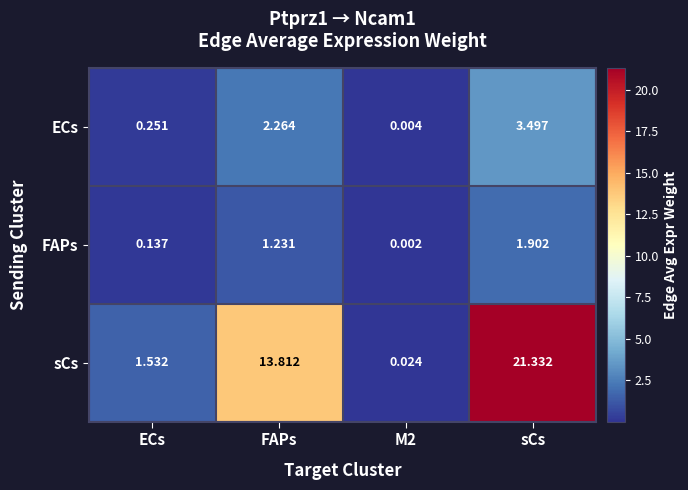

How many series are shown in this chart?

3